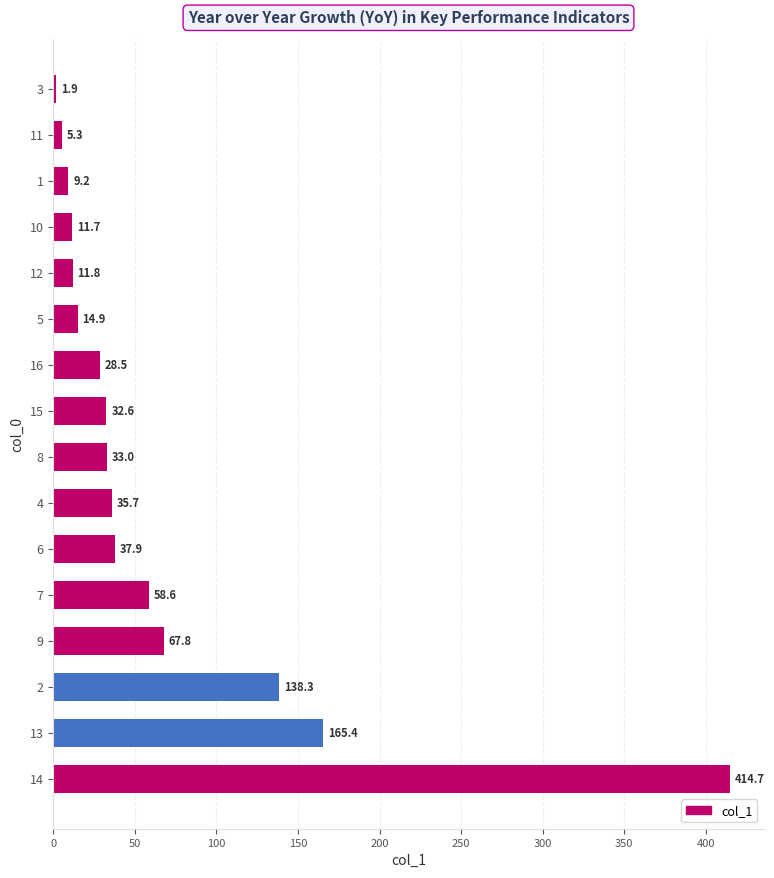

How many distinct data groups are displayed?

1